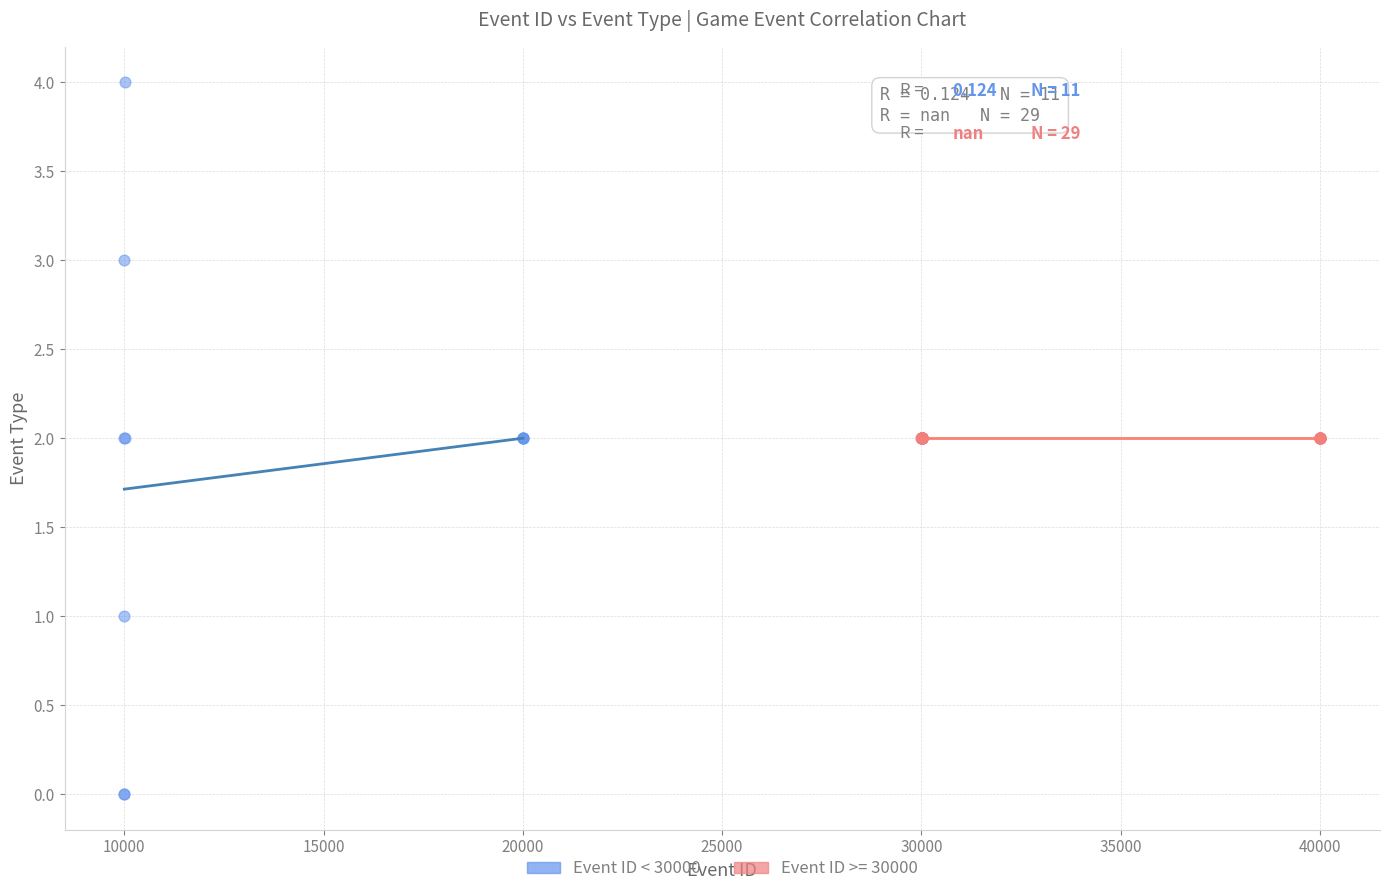

Which series reaches the maximum Y coordinate?

Event ID < 30000